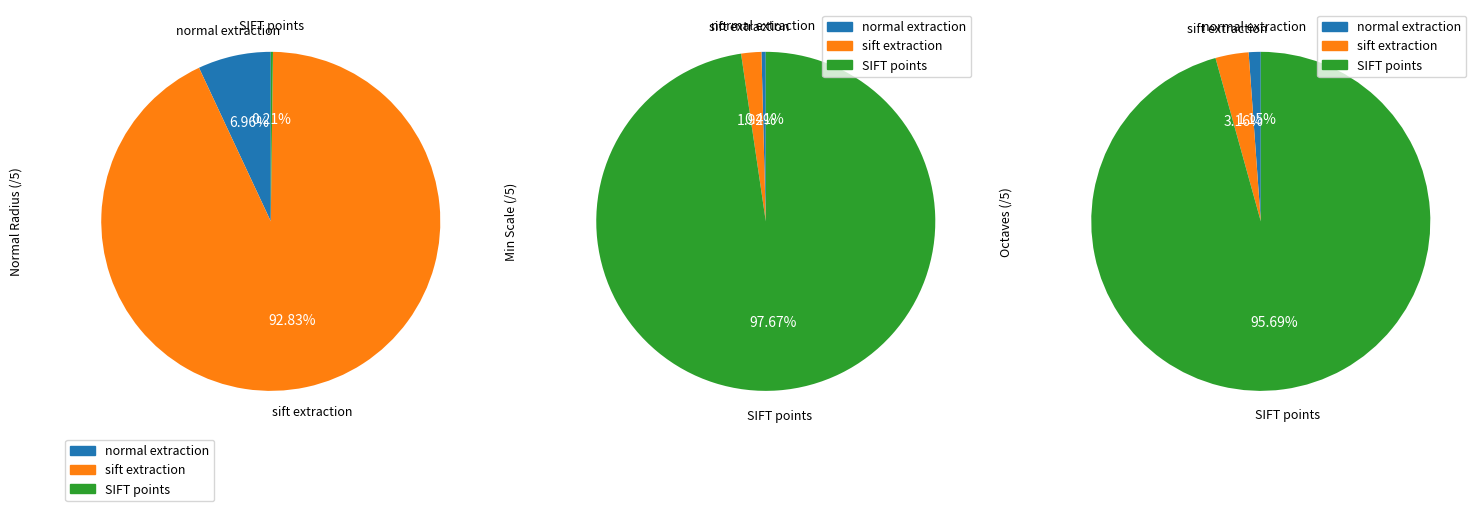

To the nearest percent, what is the difference between the minimum scale /5 and normal estimation radius /5 slice percentages?

59%